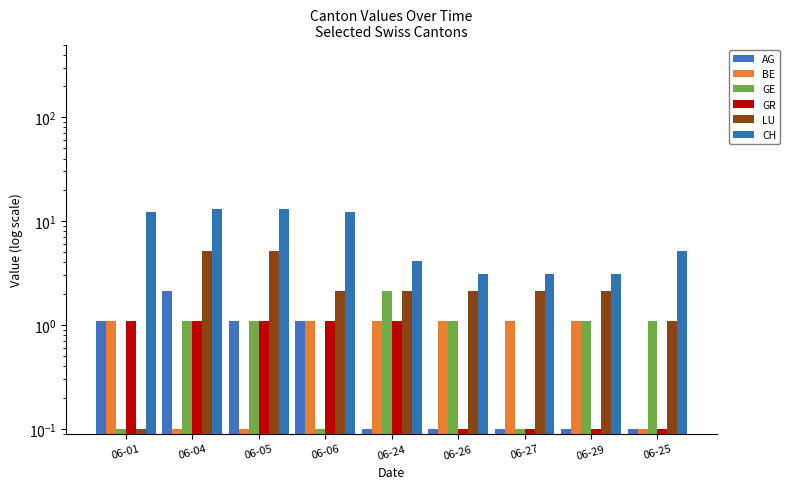

At which category does the chart reach its peak across all series?

06-04